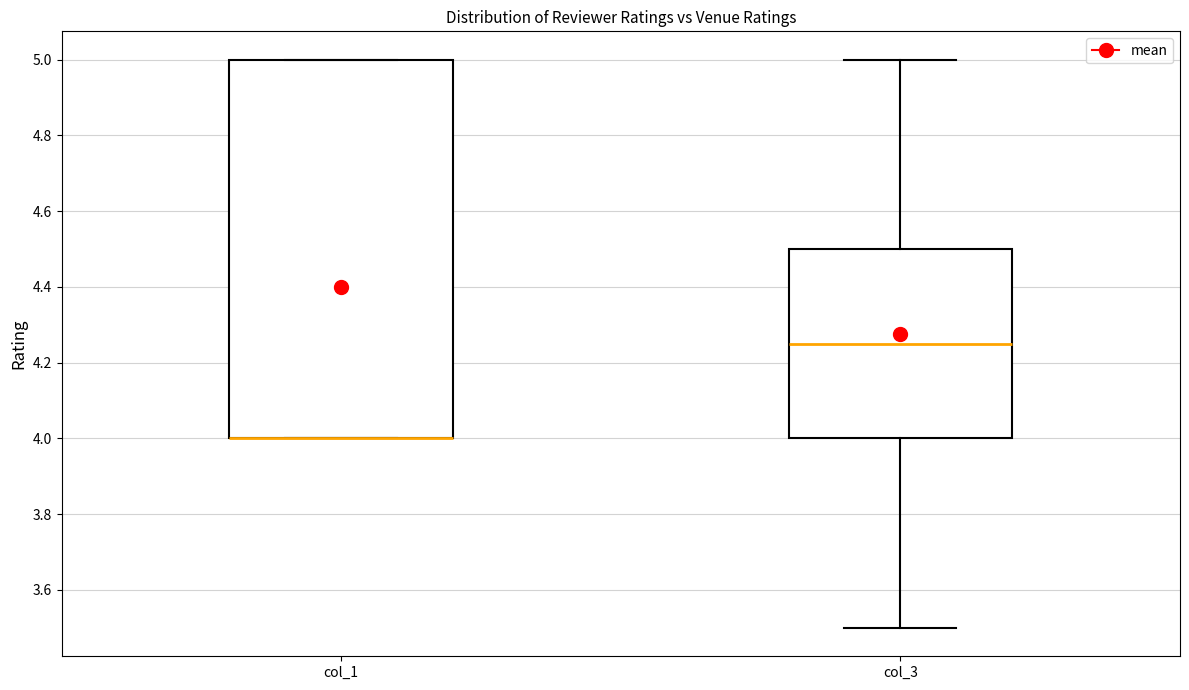

Where is the upper edge of the box for col_3 on the y-axis? The values are not printed on the chart, so give them approximately, as read against the axis.

4.50